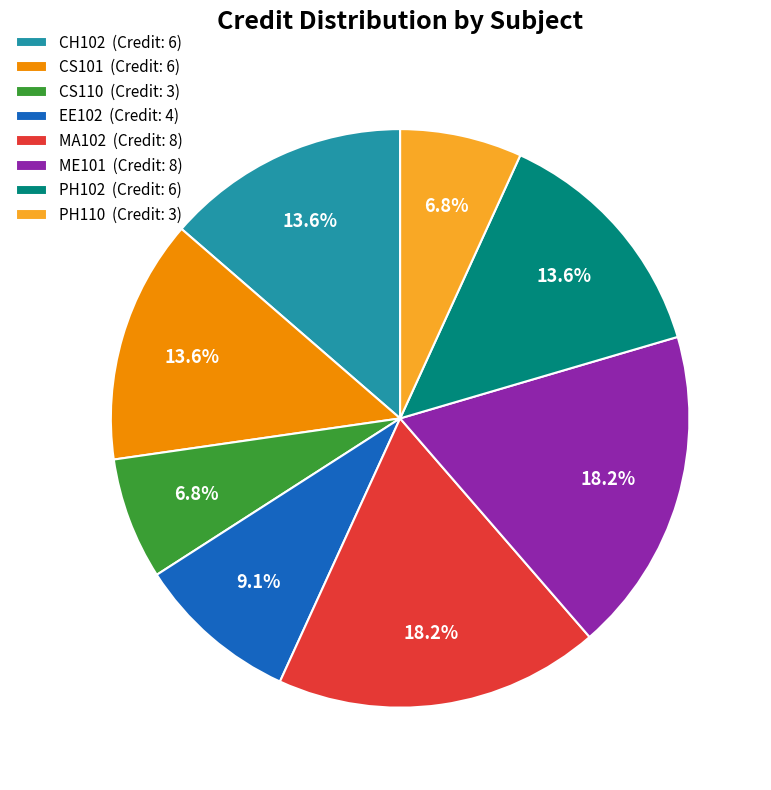

What percentage is NOT represented by ME101?

81.8%